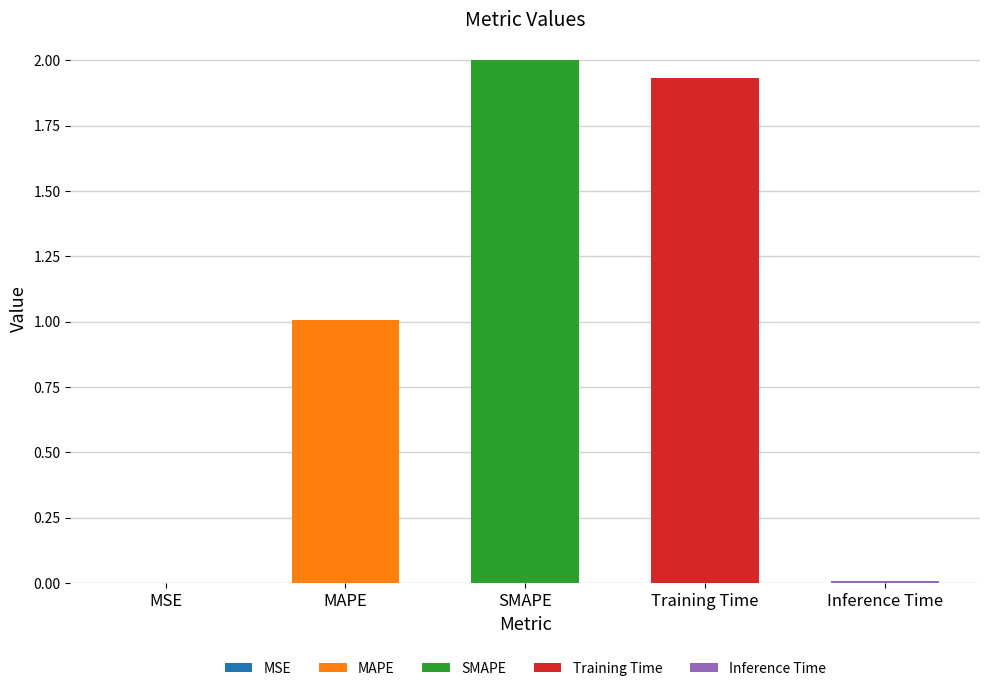

Reading left to right, list all the values displayed in this chart.

0.0	1.0	2.0	1.9	0.0